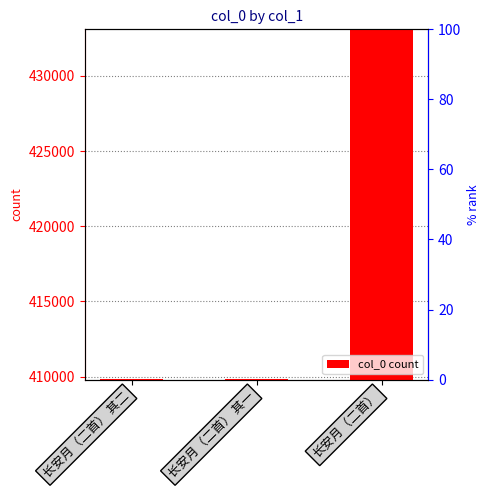

Approximately how many times larger is the value at 长安月（二首） compared to 长安月（二首） 其二?

1.1